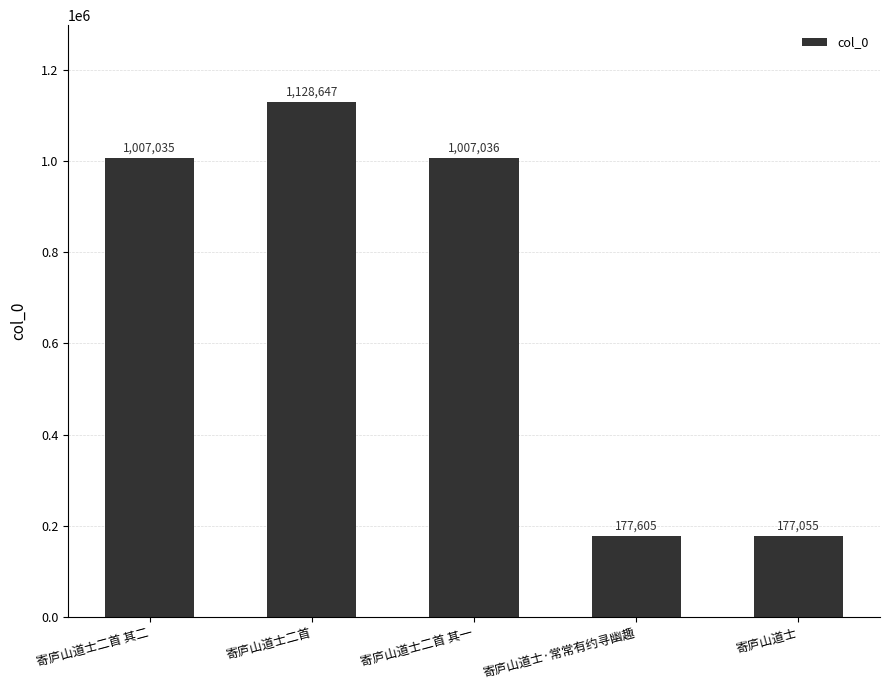

What is the smallest value displayed?

177055